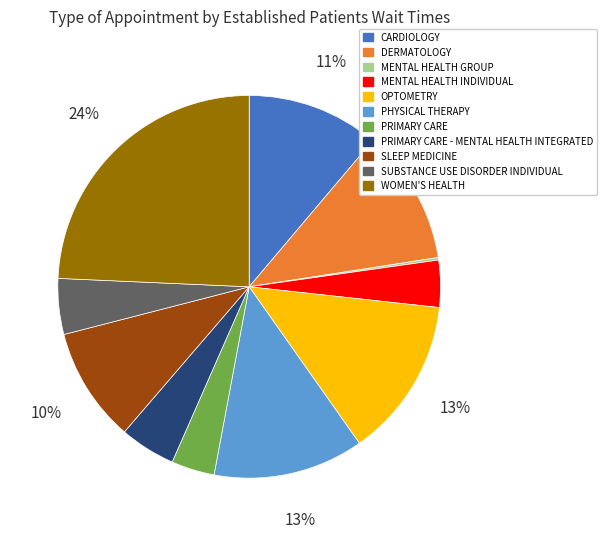

Which slice is the largest?

WOMEN'S HEALTH